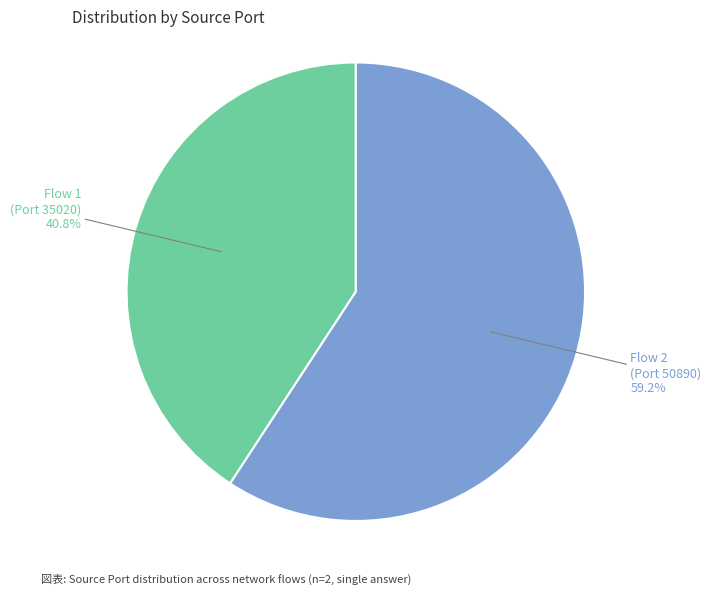

Combined, do Flow 2 (Port 50890) and Flow 1 (Port 35020) account for over 50%?

Yes